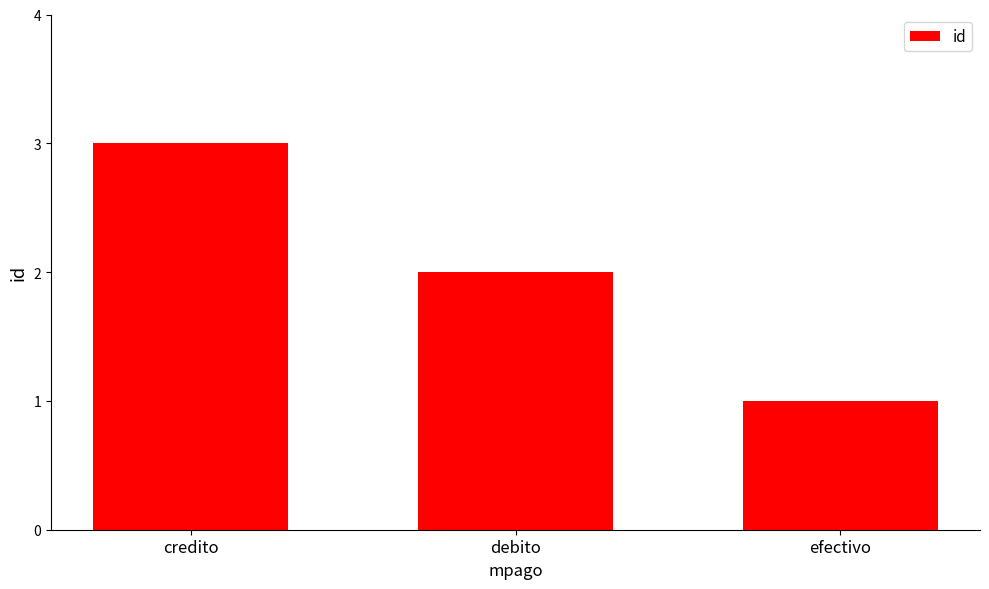

At which label is the value closest to 2?

debito